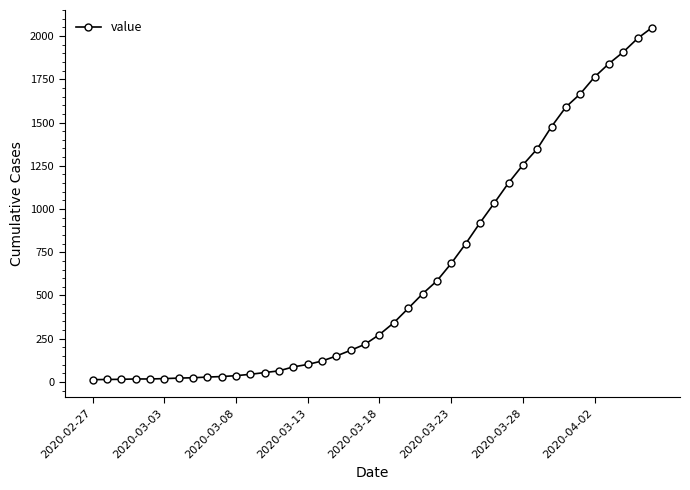

Is this an area chart (filled region under the line)?

No